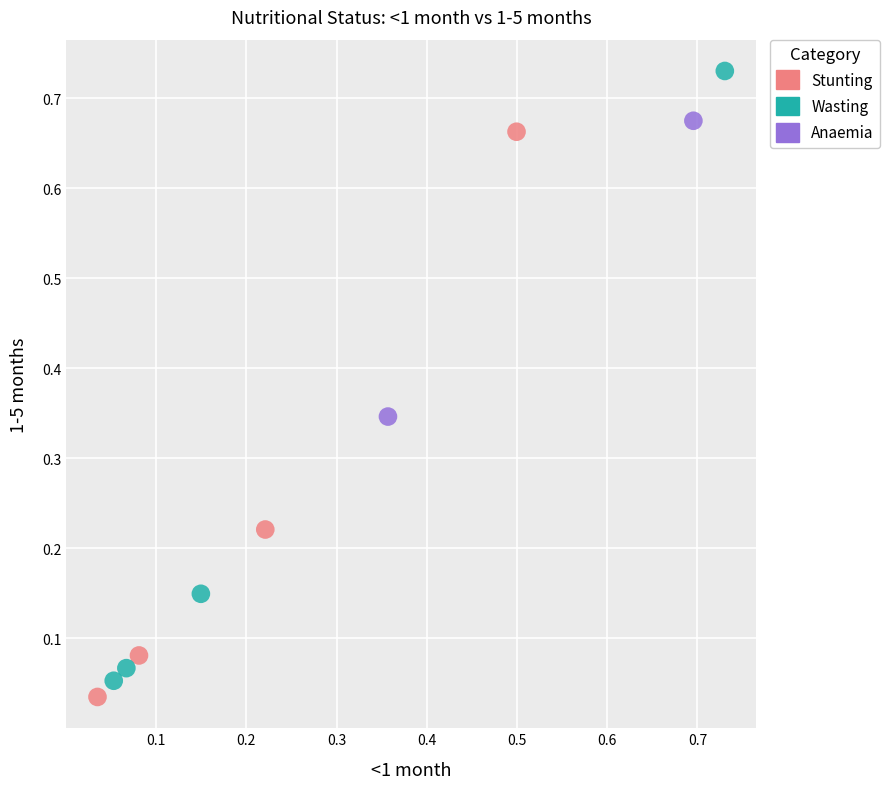

Which series has the largest Y range (max minus min)?

Wasting